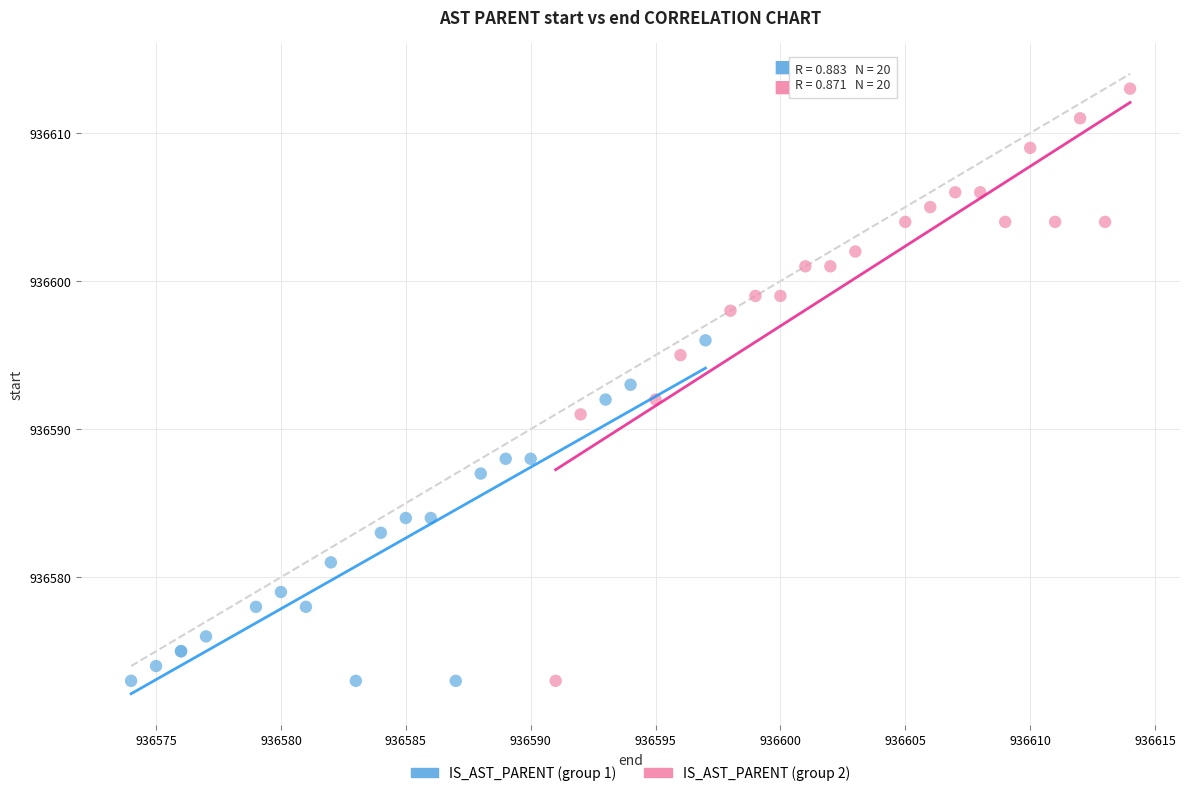

Which series has the largest Y range (max minus min)?

IS_AST_PARENT (group 2)